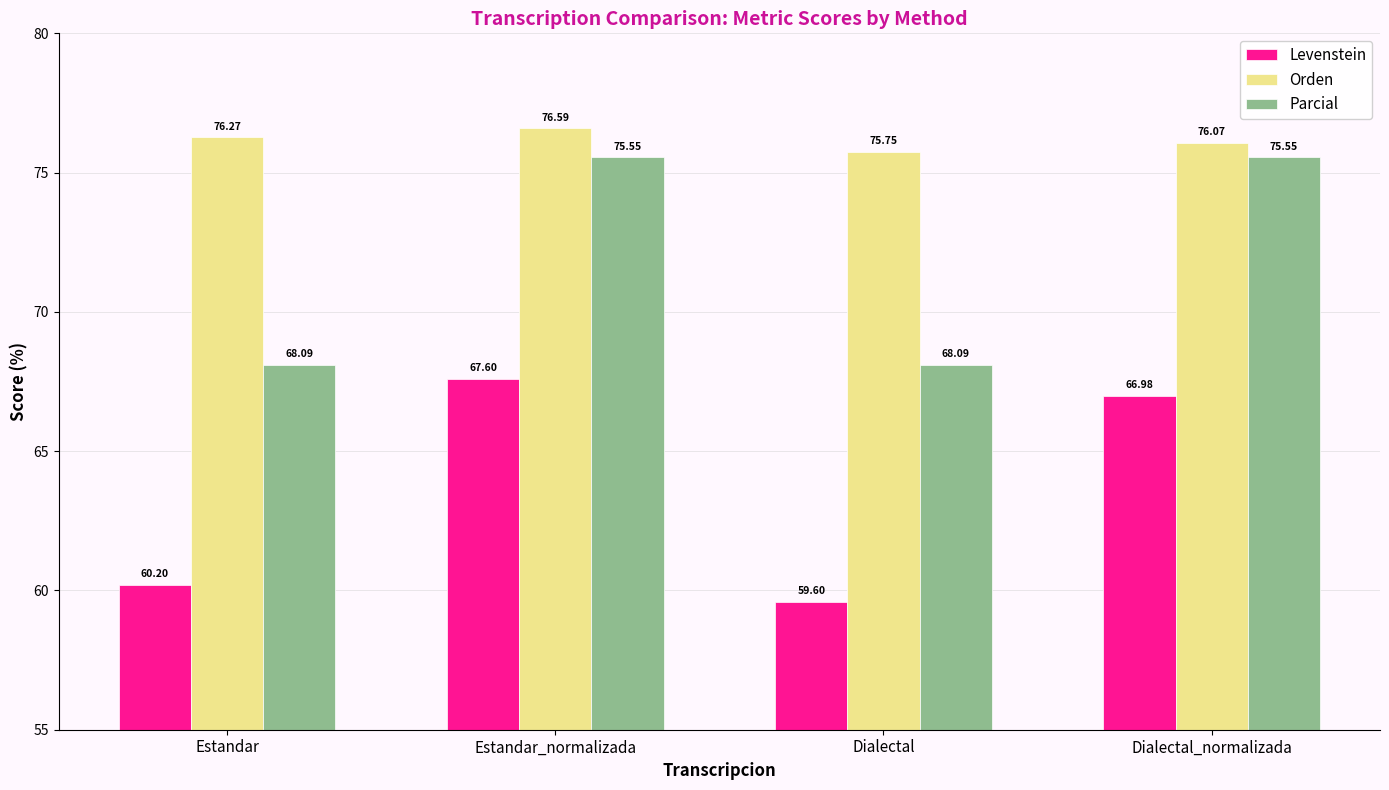

At how many categories does at least one series exceed 68?

4